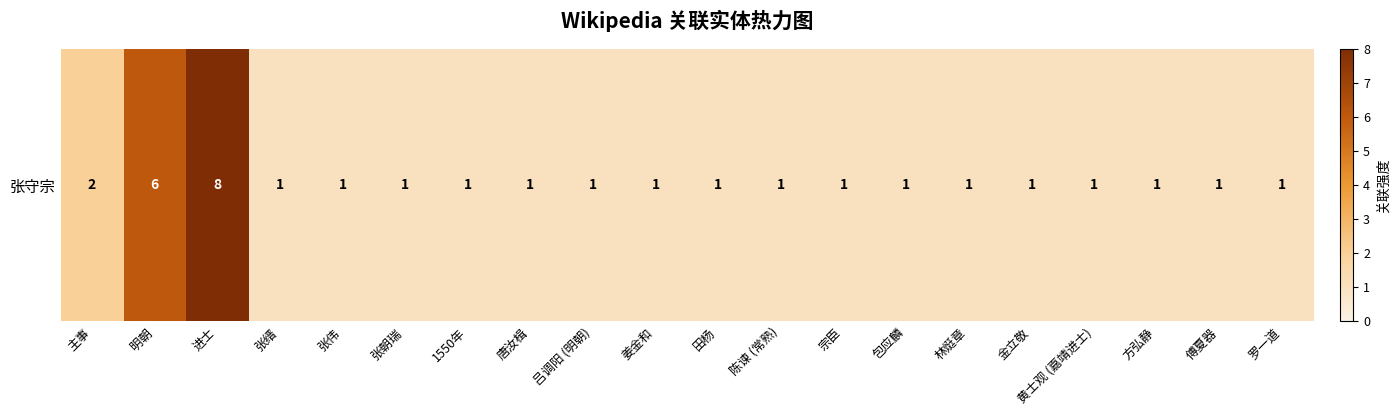

The value at 张缙 is 1. True or false?

False